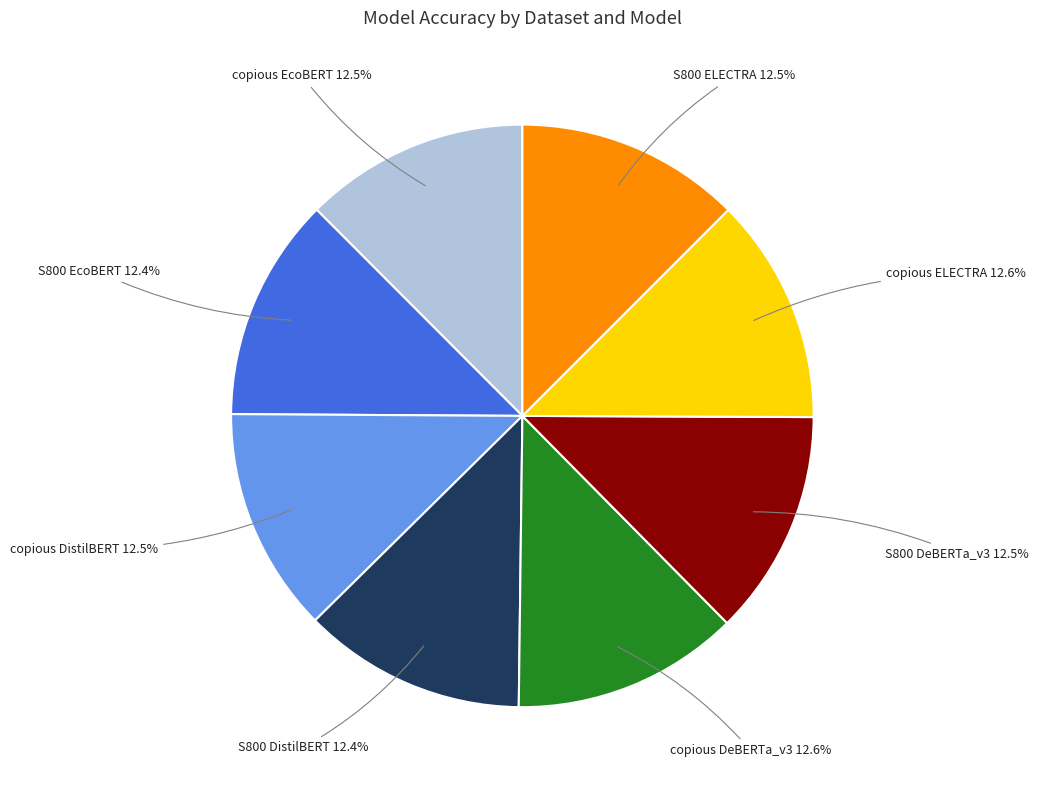

How much of the chart is everything except copious EcoBERT?

87.5%